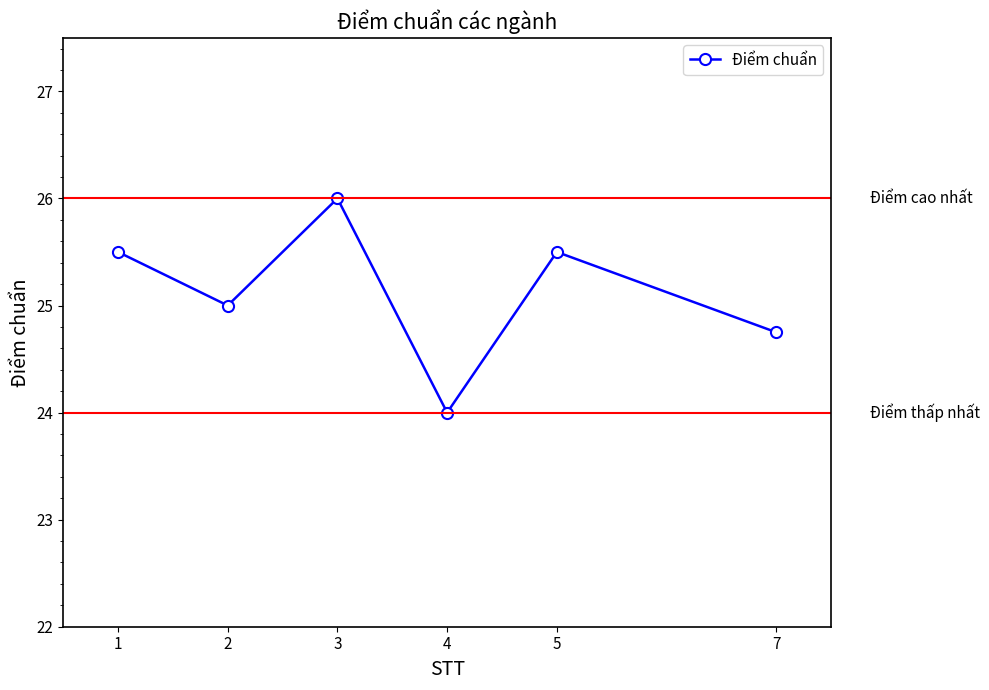

What is the value of the 3rd point from the left?

26.0